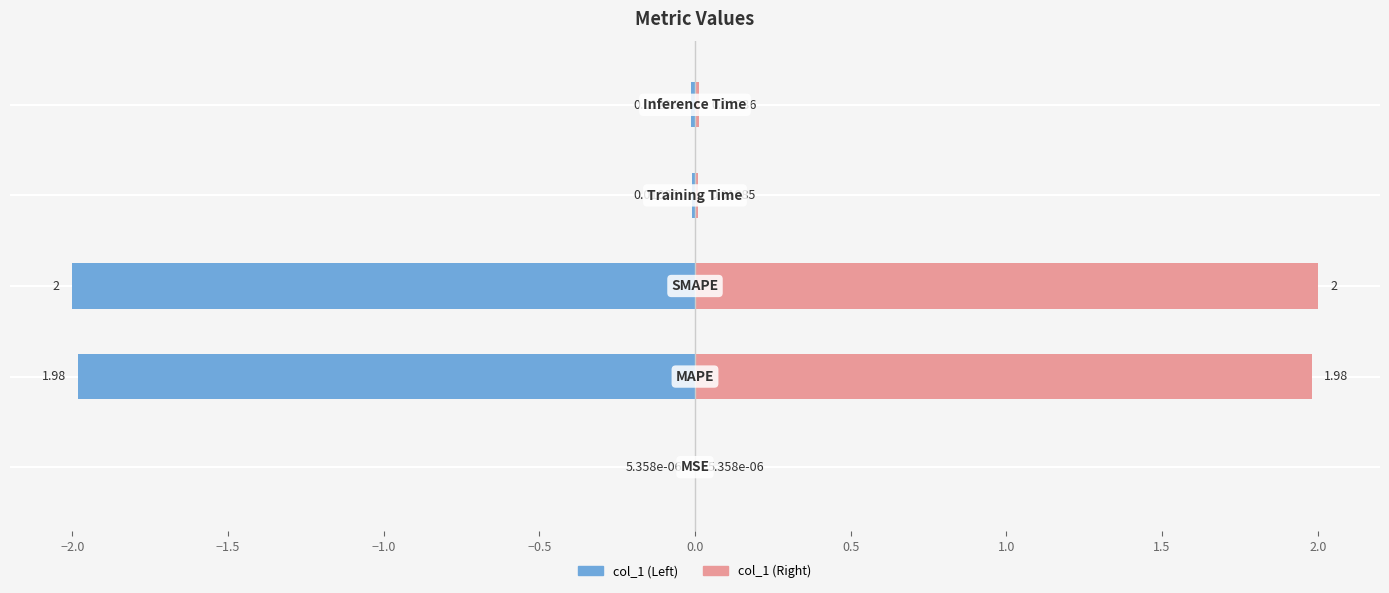

Is the value of Left Series at −1.5 greater than the value of Right Series at −1.5?

No